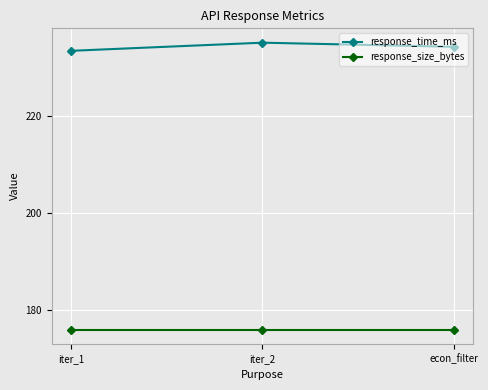

List the series in order of their peak value, highest first.

response_time_ms, response_size_bytes